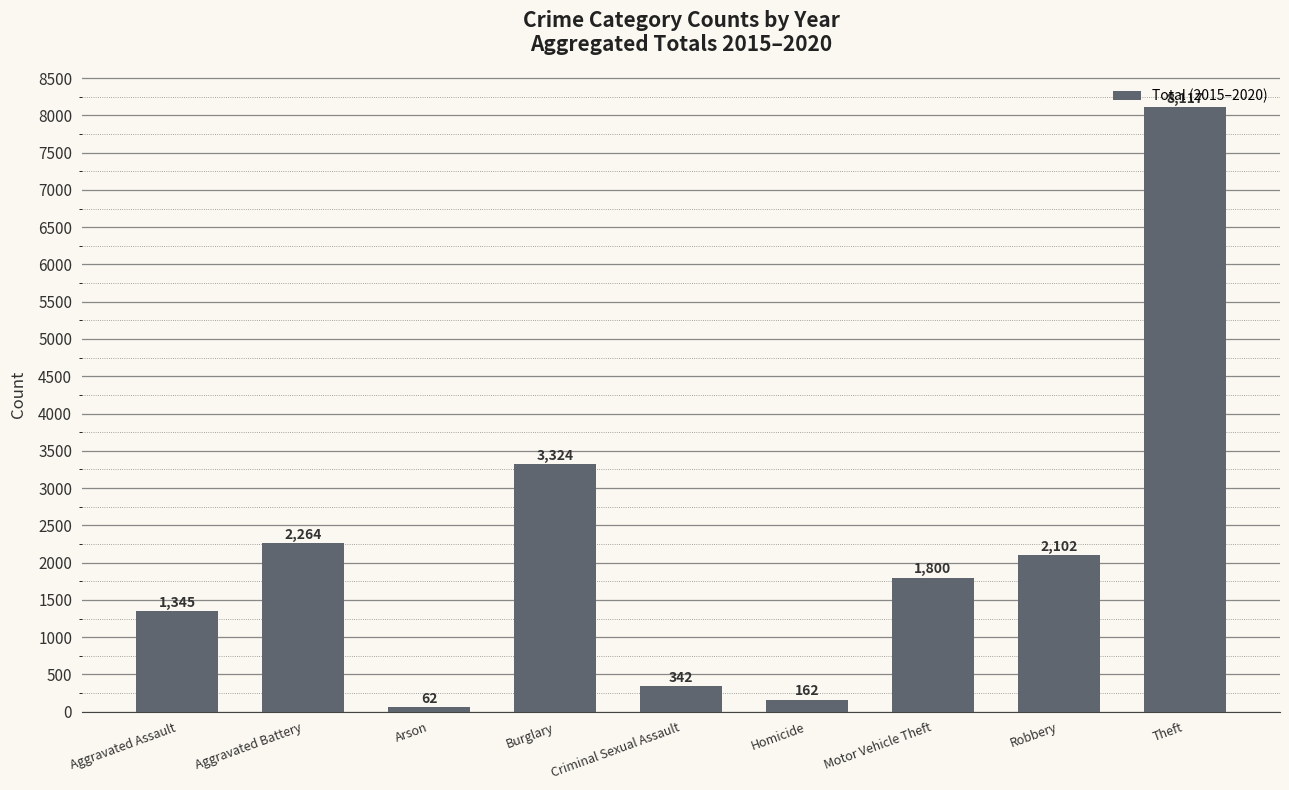

Rank the categories by value from lowest to highest.

Arson, Homicide, Criminal Sexual Assault, Aggravated Assault, Motor Vehicle Theft, Robbery, Aggravated Battery, Burglary, Theft